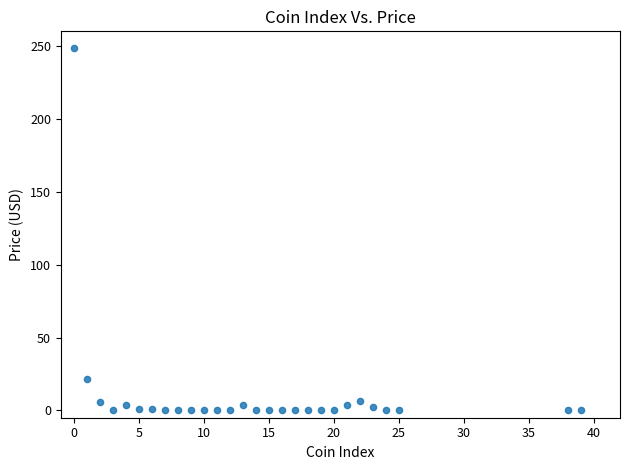

What is the range of X values (max minus min)?

39.0